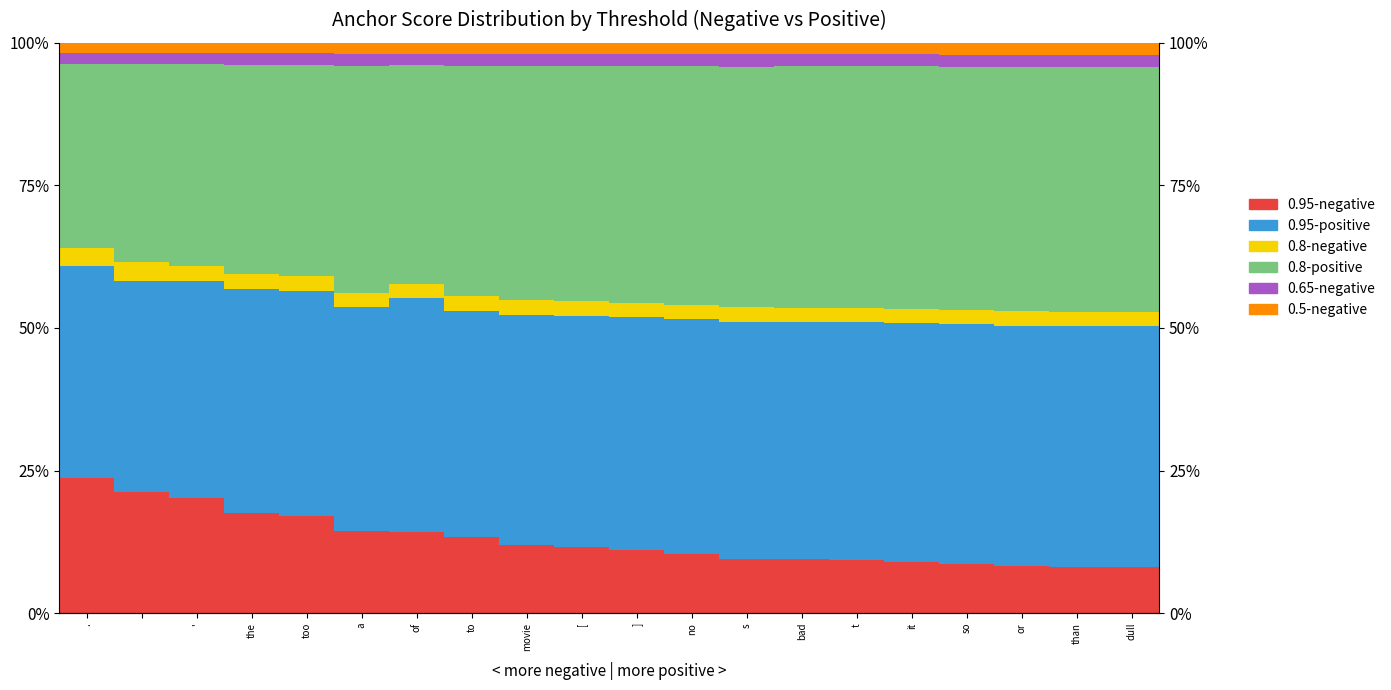

Which has a higher value, no or or?

no